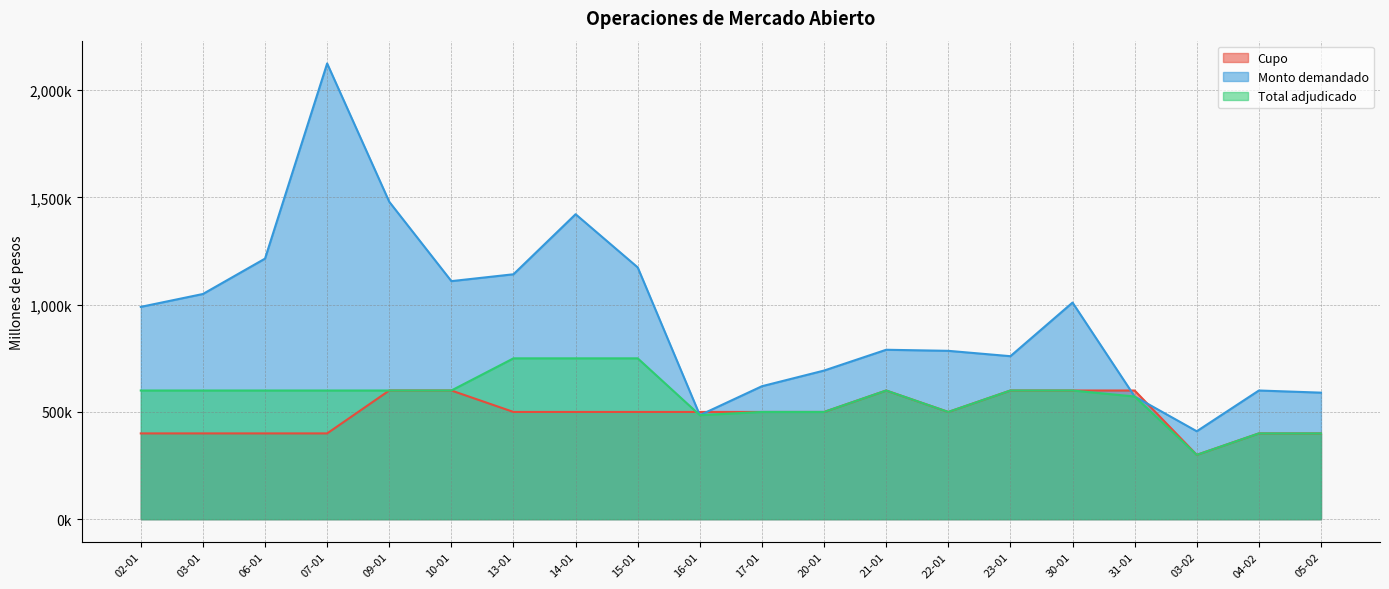

What is the label of the 9th point from the left?

15-01